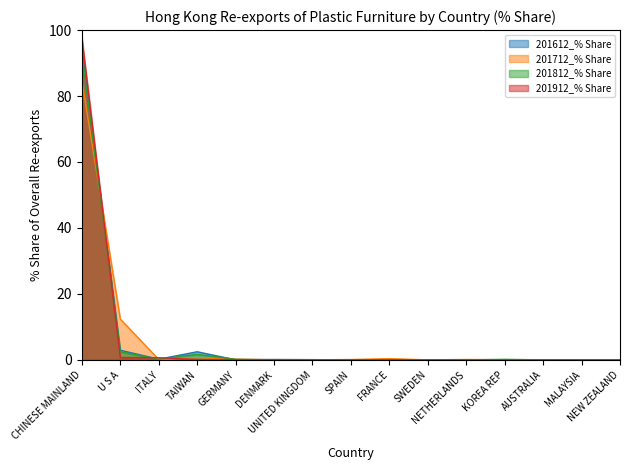

Which series has the largest total across all categories?

201612_% Share